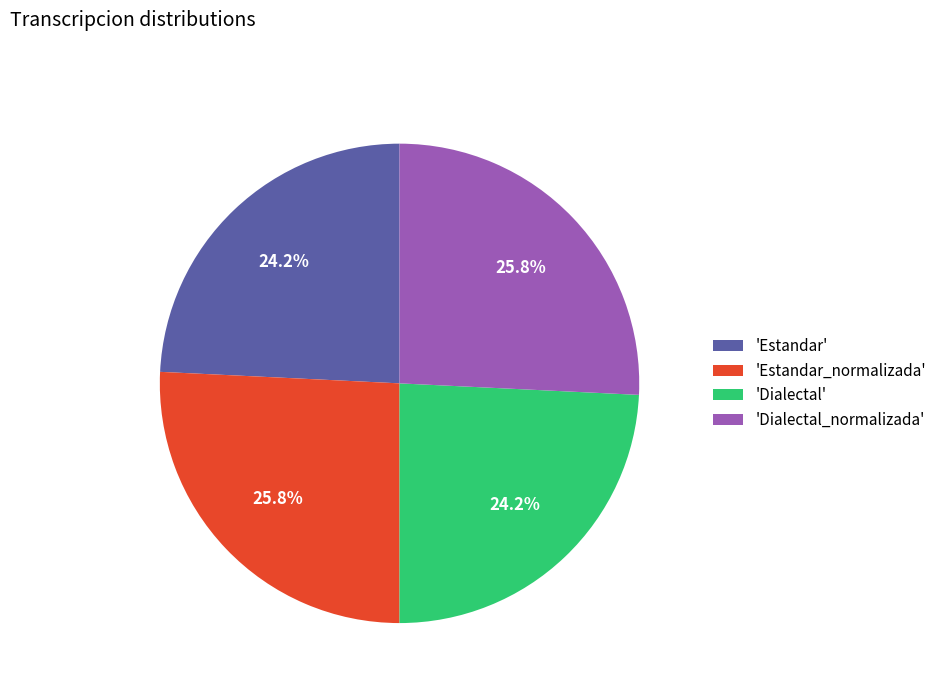

What percentage do 'Dialectal' and 'Dialectal_normalizada' together represent?

50.0%